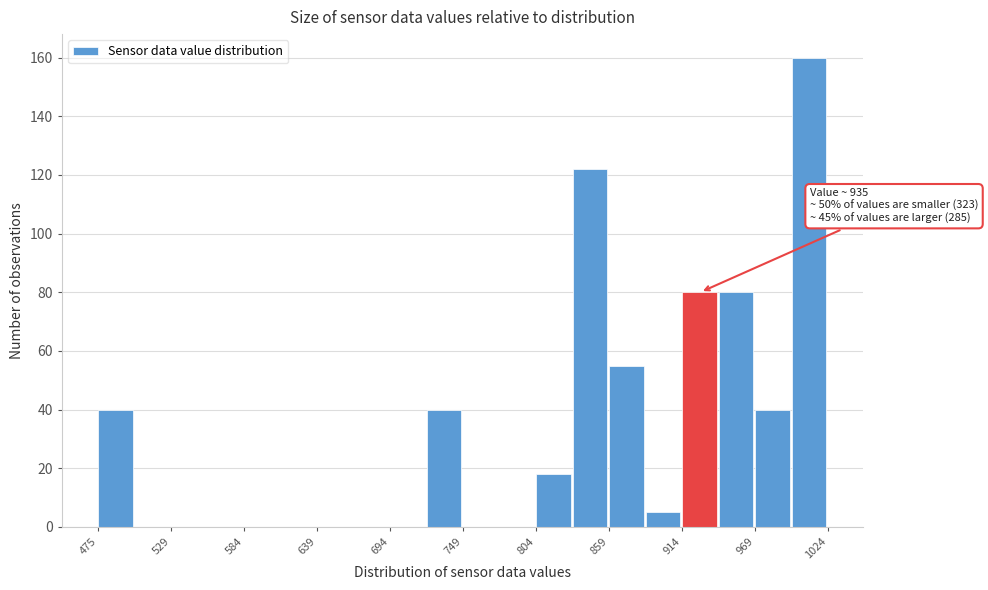

Around what value on the x-axis is the tallest bar? Give the approximate position of its centre, as read against the axis.

1010